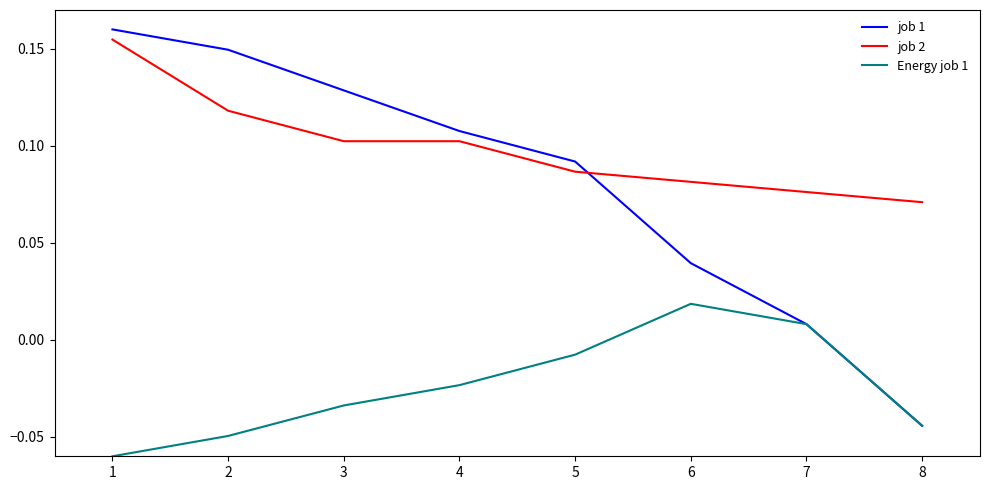

Which series has the largest total across all categories?

job 2